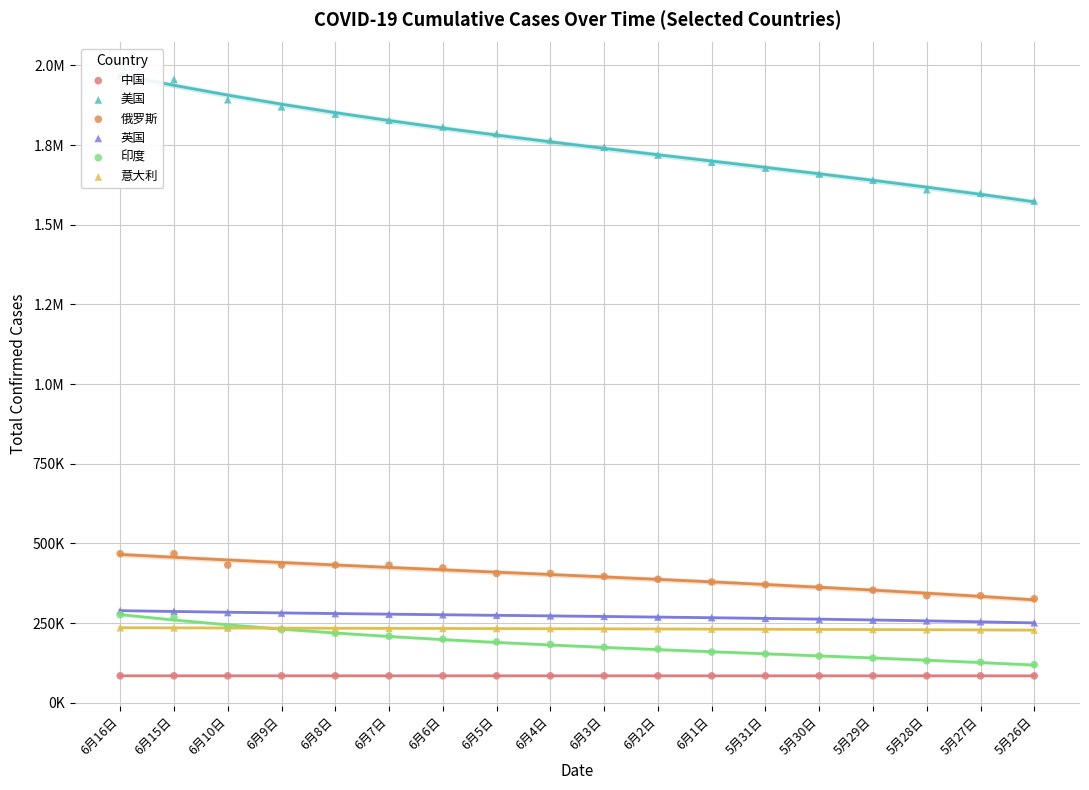

Which series contains the lowest Y value?

中国